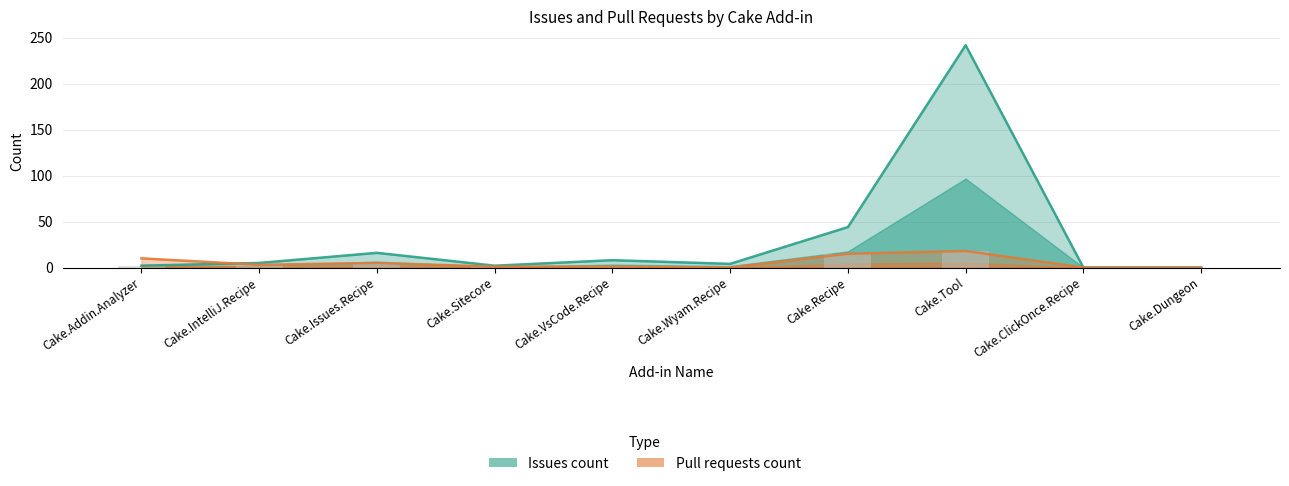

Are the bars horizontal?

No